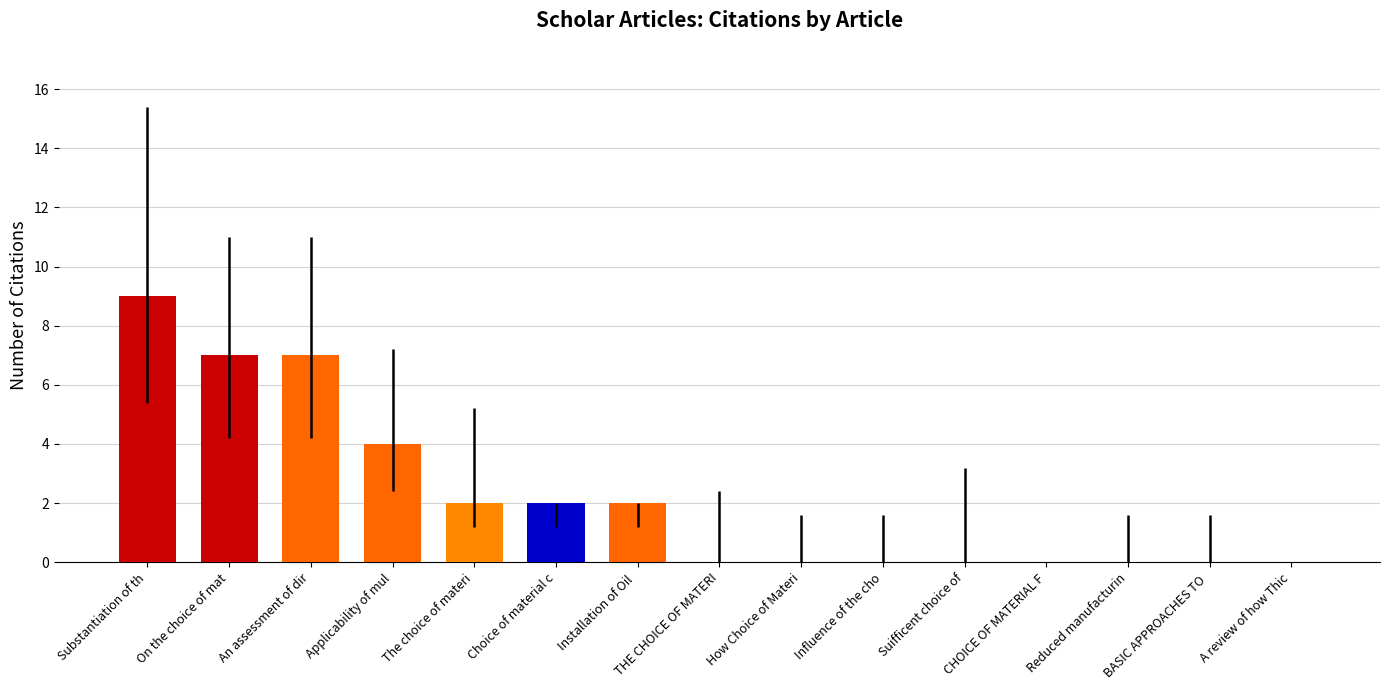

What is the change in value from Substantiation of th to CHOICE OF MATERIAL F?

-9